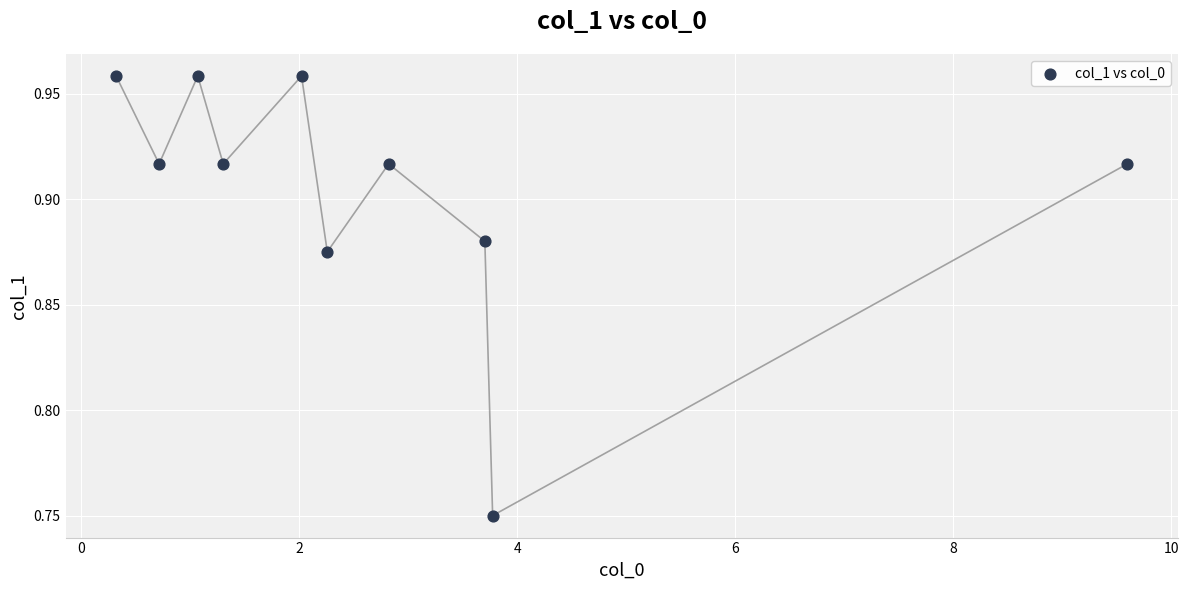

What is the range of X values (max minus min)?

9.3